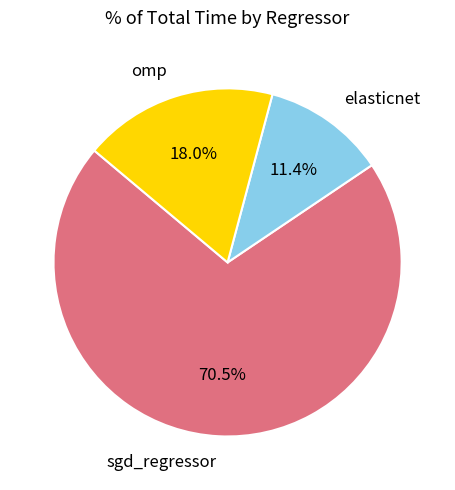

Is there a majority slice in this chart?

Yes